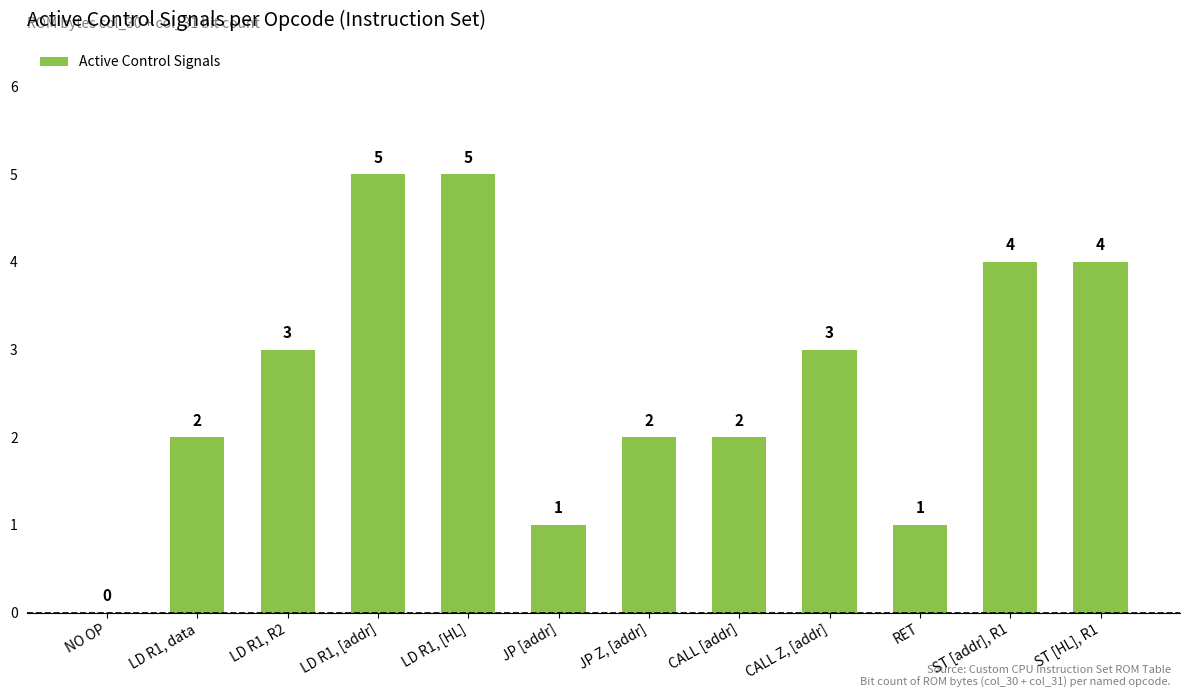

The chart shows a value of 2 at LD R1, data. True or false?

True